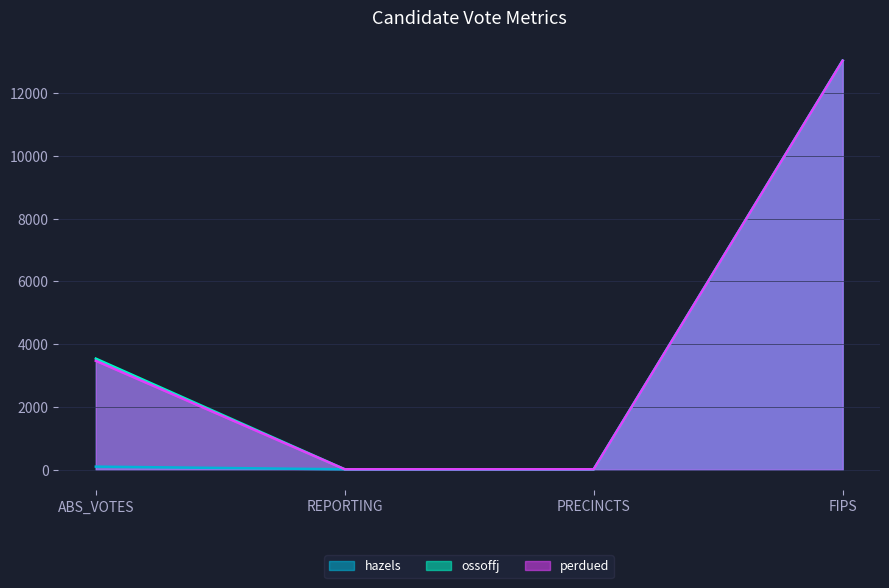

The value of perdued at PRECINCTS is 16. True or false?

True